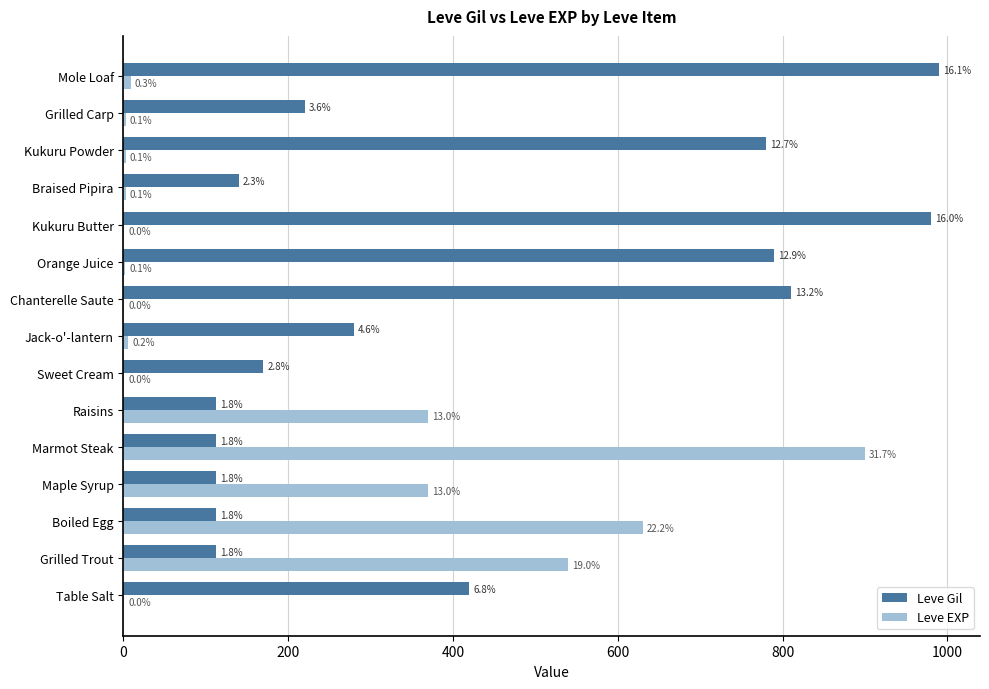

Which series has the largest total across all categories?

Leve Gil